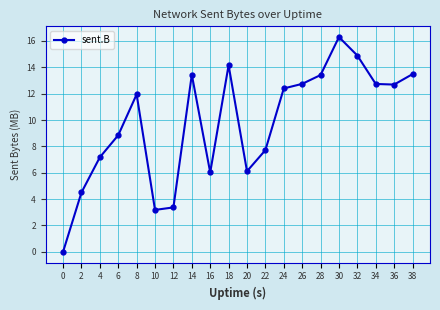

What is the difference between the second highest and second lowest values?

11.7